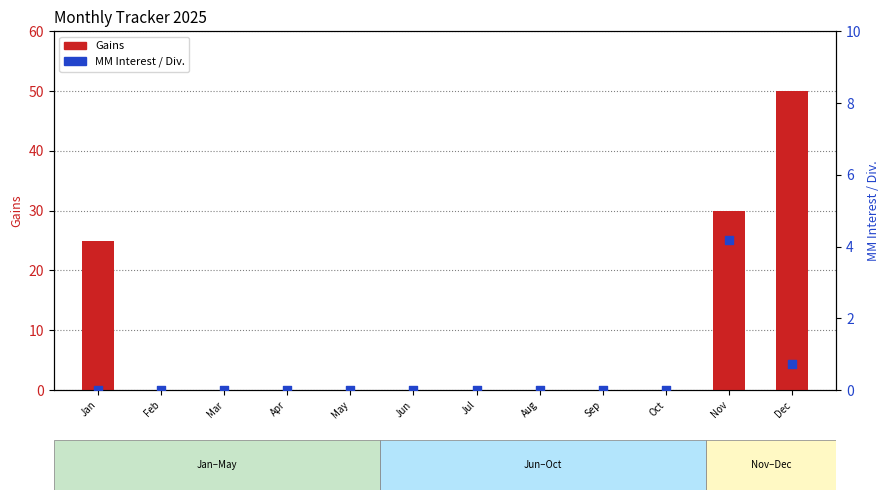

At which category is the sum across all series the highest?

Dec